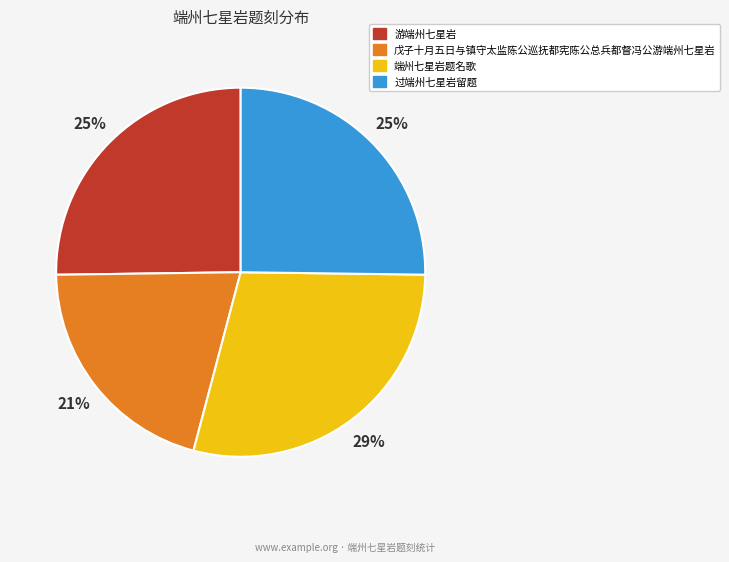

Which has a higher value, 过端州七星岩留题 or 戊子十月五日与镇守太监陈公巡抚都宪陈公总兵都督冯公游端州七星岩?

过端州七星岩留题